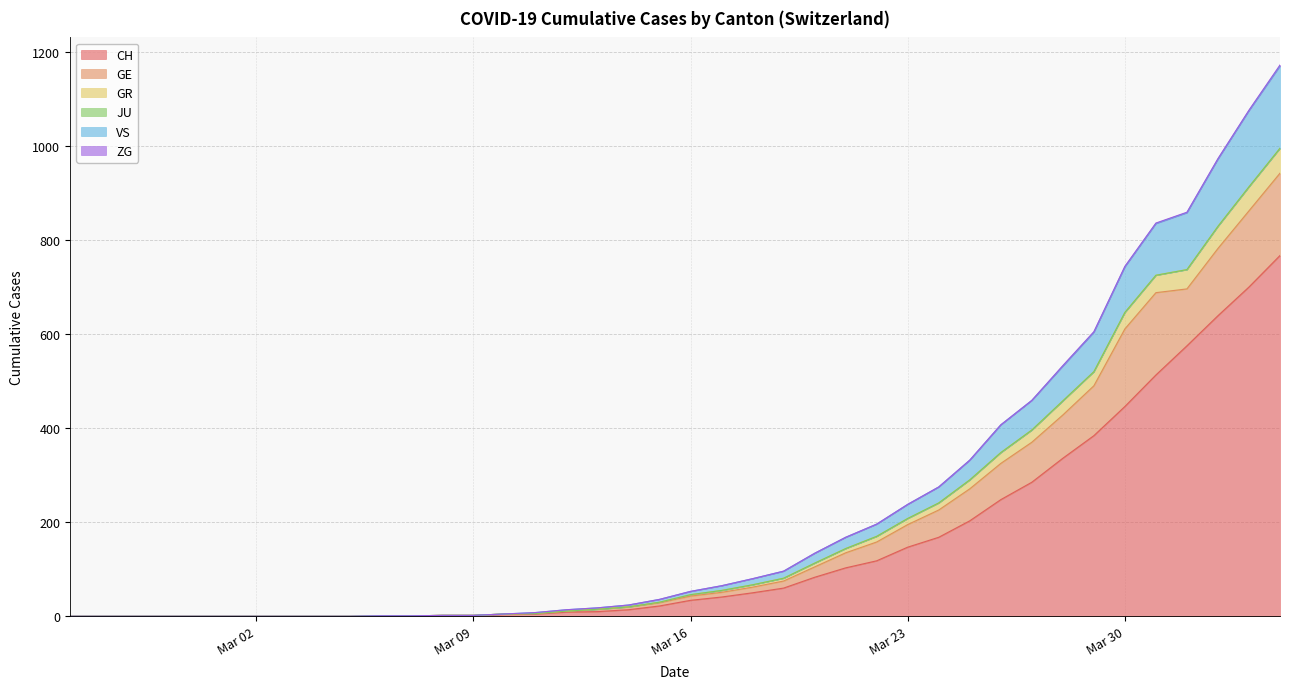

Where does the VS series first go above 53?

2020-03-17